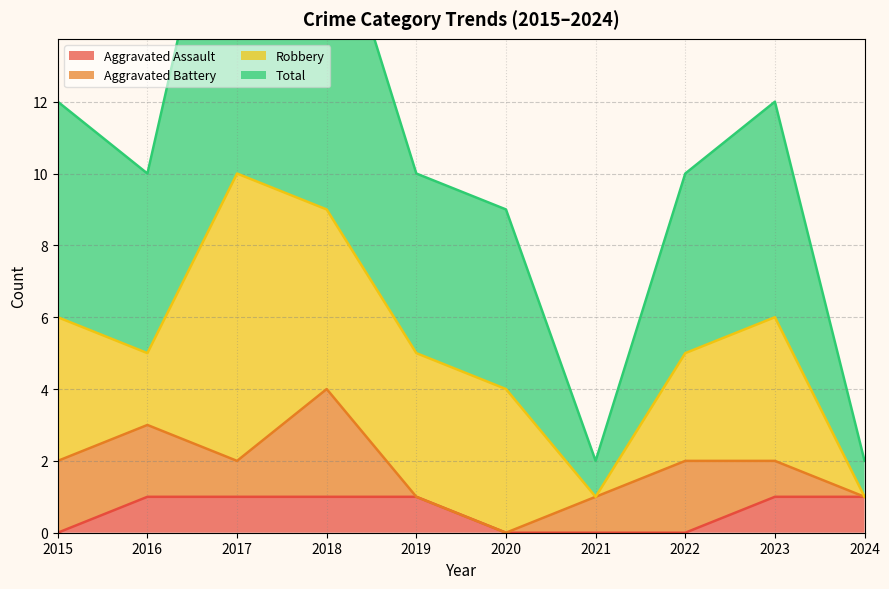

At which category is the sum across all series the highest?

2017